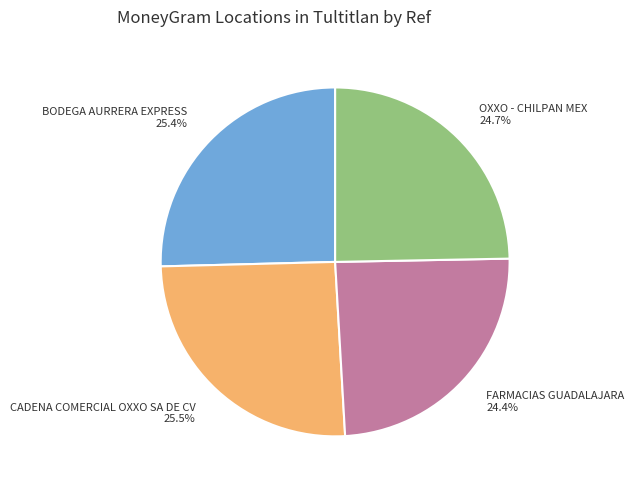

Is there any slice that represents more than half of the pie?

No